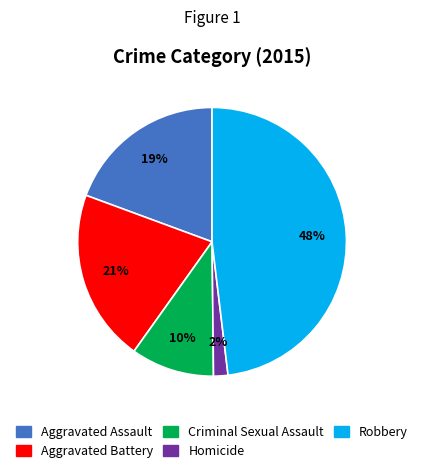

Which has a higher value, Homicide or Aggravated Battery?

Aggravated Battery